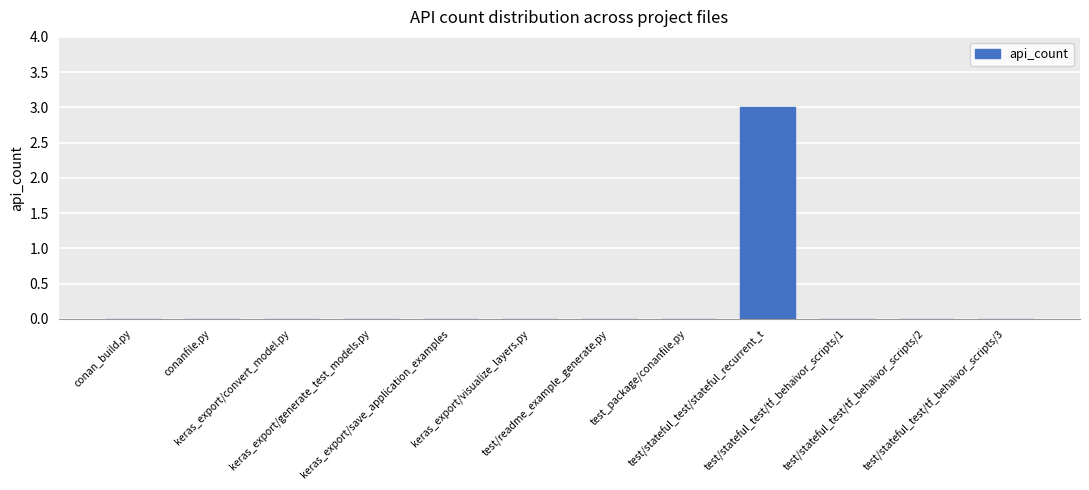

What is the sum of all values?

3